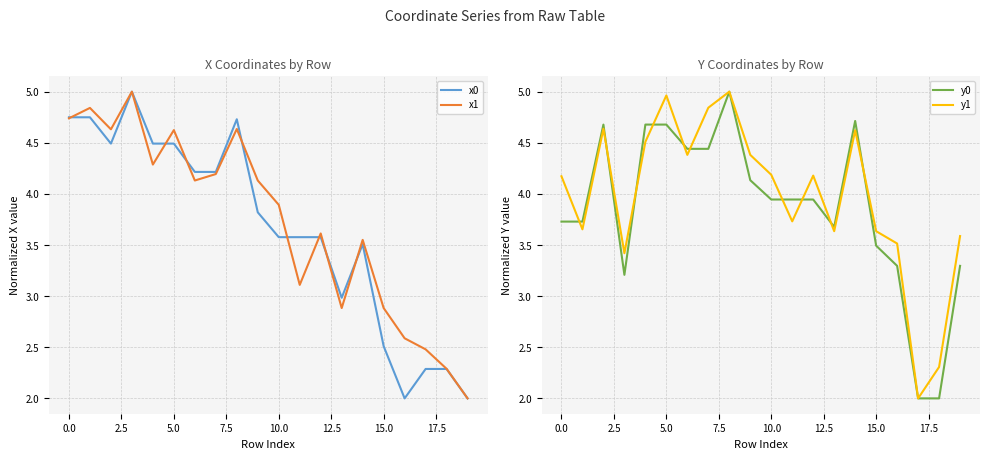

After their last crossing, which series has the higher values: y0 or x0?

y0